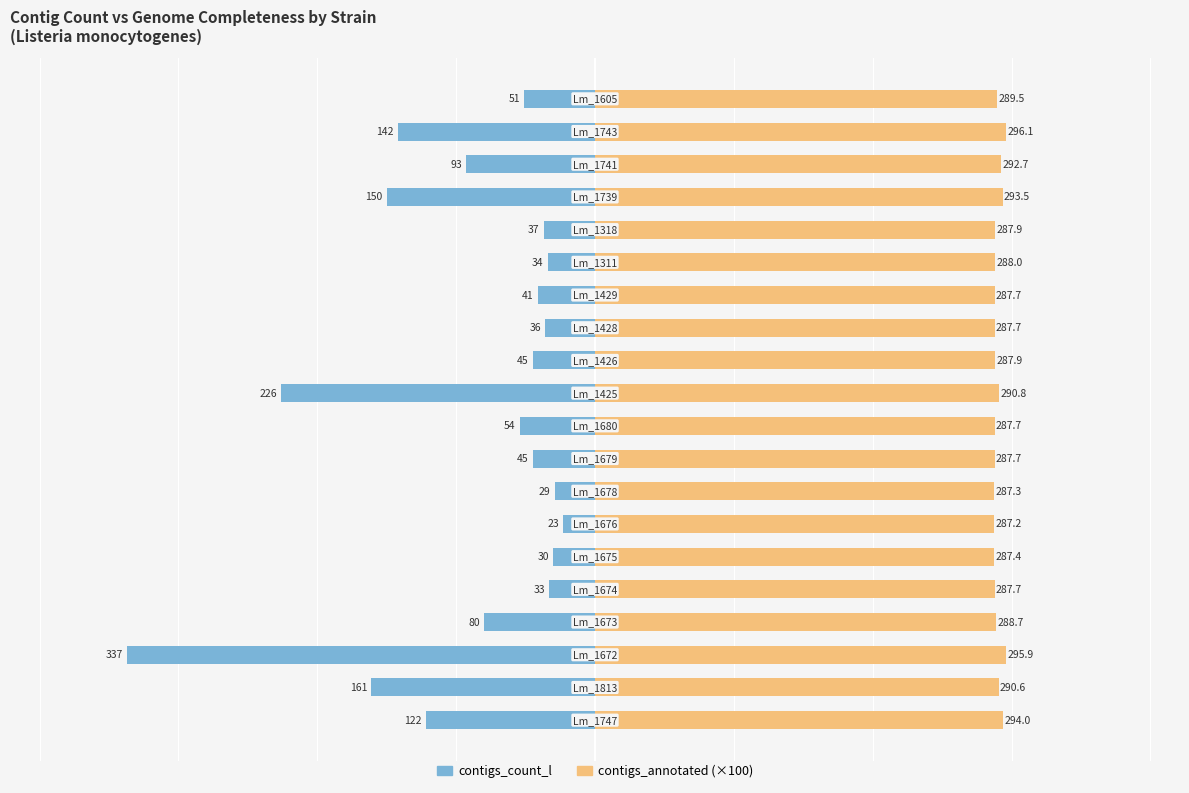

Reading left to right, transcribe all the data shown in this chart.

contigs_count_l: 0=-122.0	1=-161.0	2=-337.0	3=-80.0	4=-33.0	5=-30.0	6=-23.0	7=-29.0	8=-45.0	9=-54.0	10=-226.0	11=-45.0	12=-36.0	13=-41.0	14=-34.0	15=-37.0	16=-150.0	17=-93.0	18=-142.0	19=-51.0
contigs_annotated (×100): 0=294.0	1=290.6	2=295.9	3=288.7	4=287.7	5=287.4	6=287.2	7=287.3	8=287.7	9=287.7	10=290.8	11=287.9	12=287.7	13=287.7	14=288.0	15=287.9	16=293.5	17=292.7	18=296.1	19=289.5